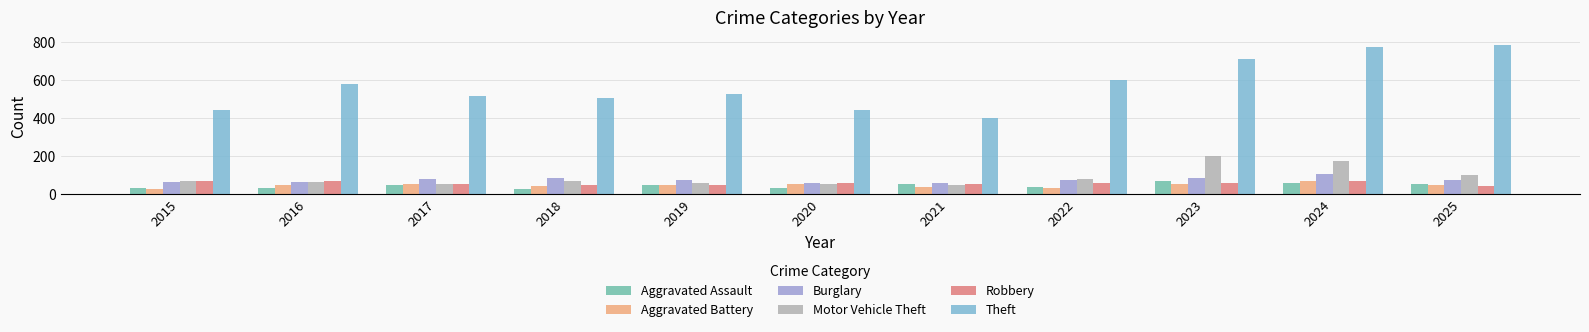

What is the maximum value shown in the chart?

785